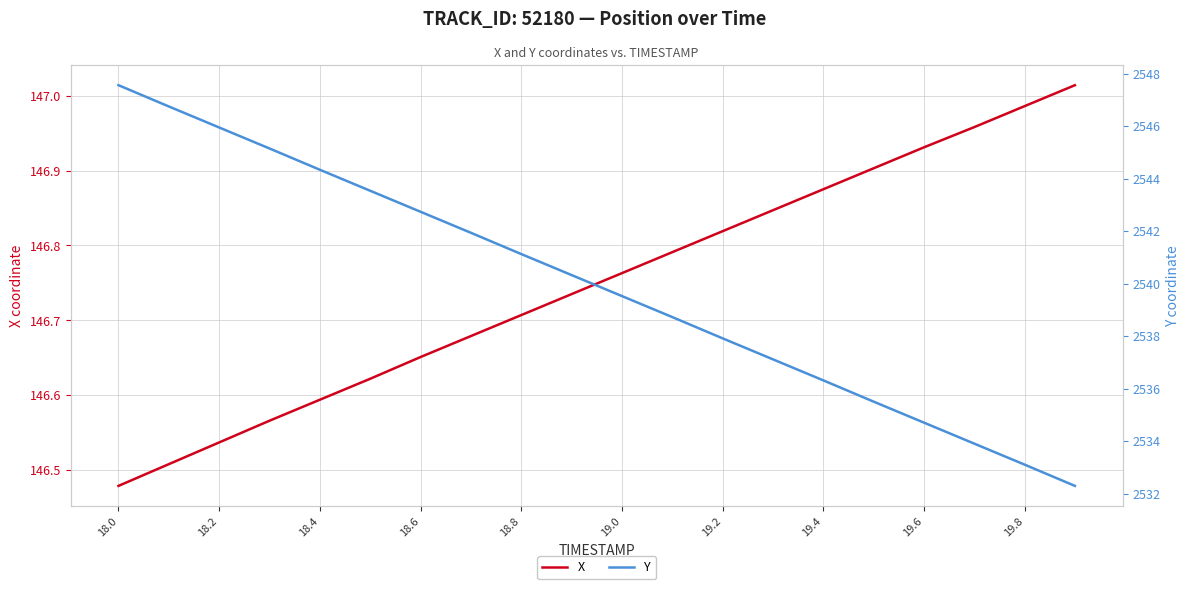

At which label is X closest to 146?

18.0